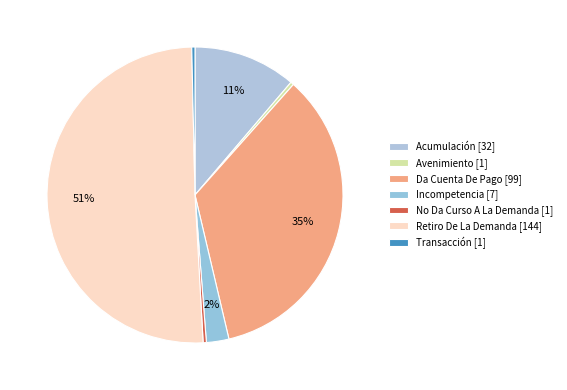

Is there a majority slice in this chart?

Yes